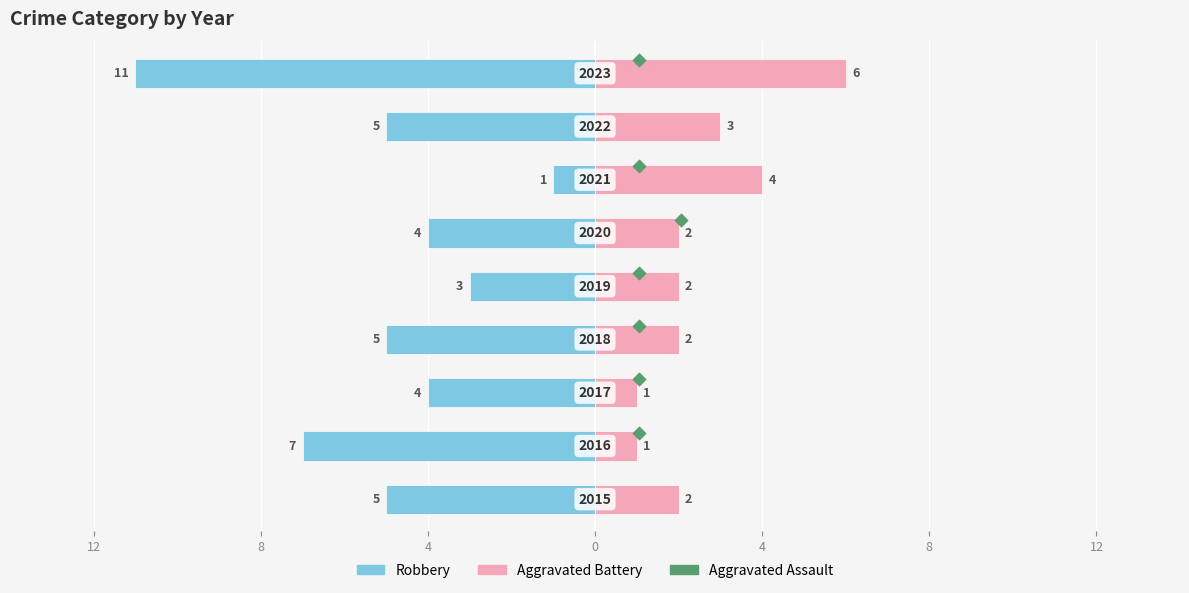

Is the value of Robbery at 7 greater than the value of Aggravated Battery at 8?

No